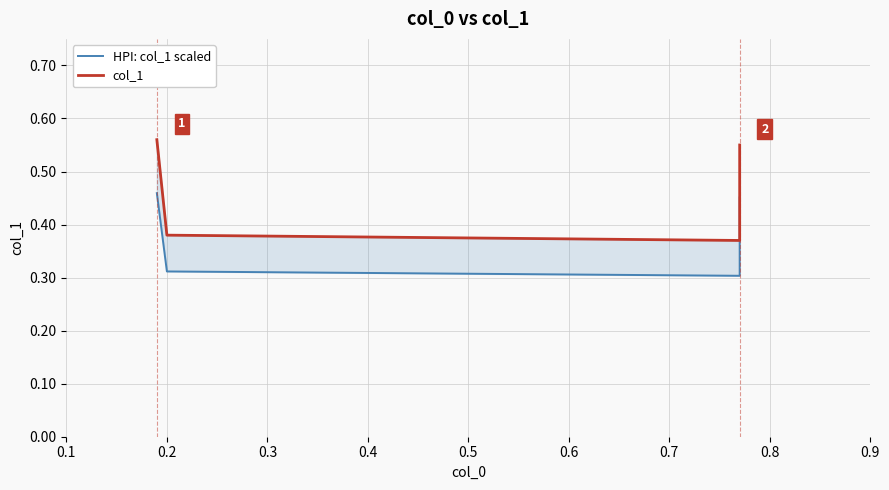

True or false: col_1 has more than 2 interior local peaks.

False